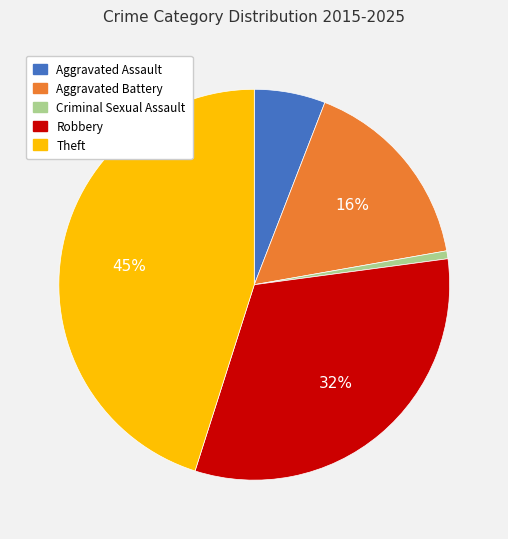

Rank the categories by value from lowest to highest.

Criminal Sexual Assault, Aggravated Assault, Aggravated Battery, Robbery, Theft